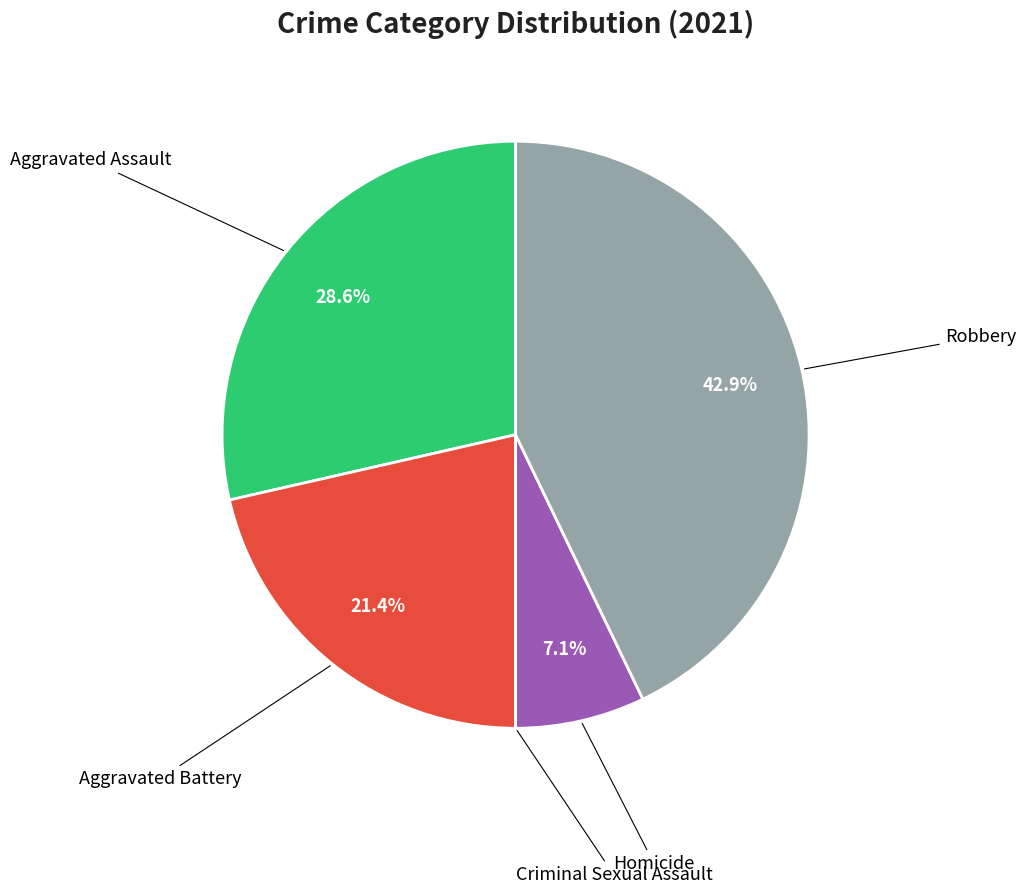

Is there any slice that represents more than half of the pie?

No